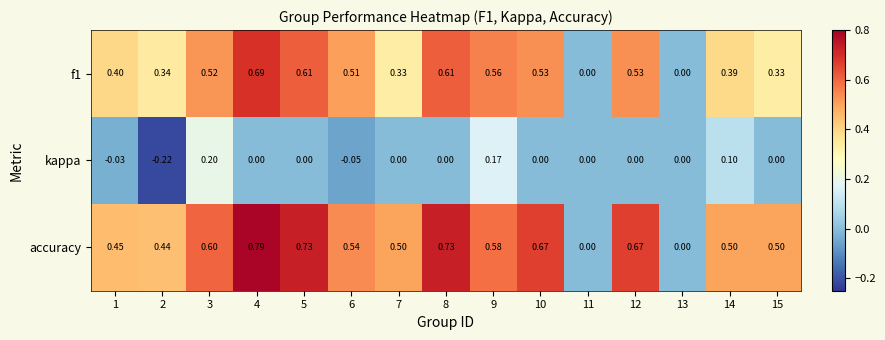

Which series changed the most between 2 and 14?

kappa